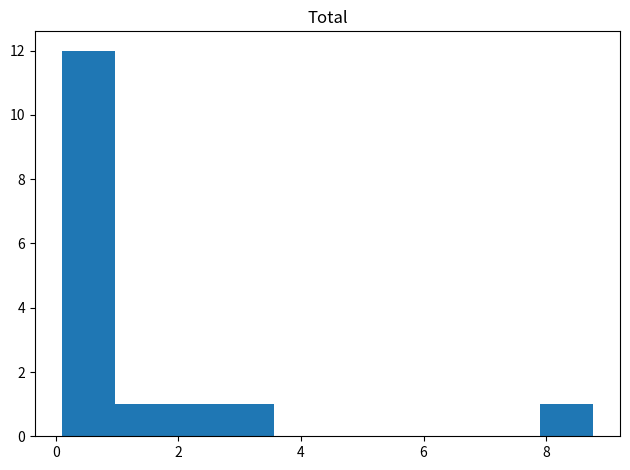

Reading left to right, list every bar in this chart as the range it spans on the x-axis followed by its height. Neither the bar edges nor the heights are printed on the chart, so give them approximately, as read against the axes.

0.2 to 1.0: 12
1.0 to 1.8: 1
1.8 to 2.8: 1
2.8 to 3.6: 1
3.6 to 4.4: 0
4.4 to 5.4: 0
5.4 to 6.2: 0
6.2 to 7.0: 0
7.0 to 8.0: 0
8.0 to 8.8: 1